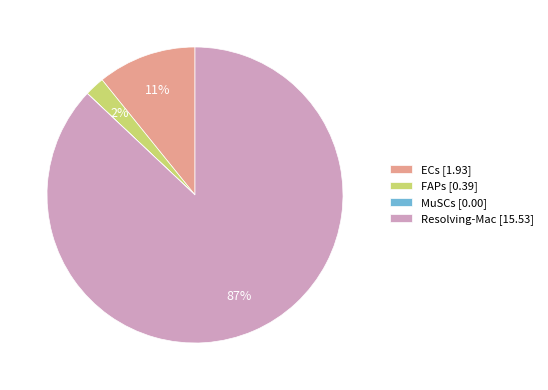

To the nearest percent, what portion does Resolving-Mac represent?

87%